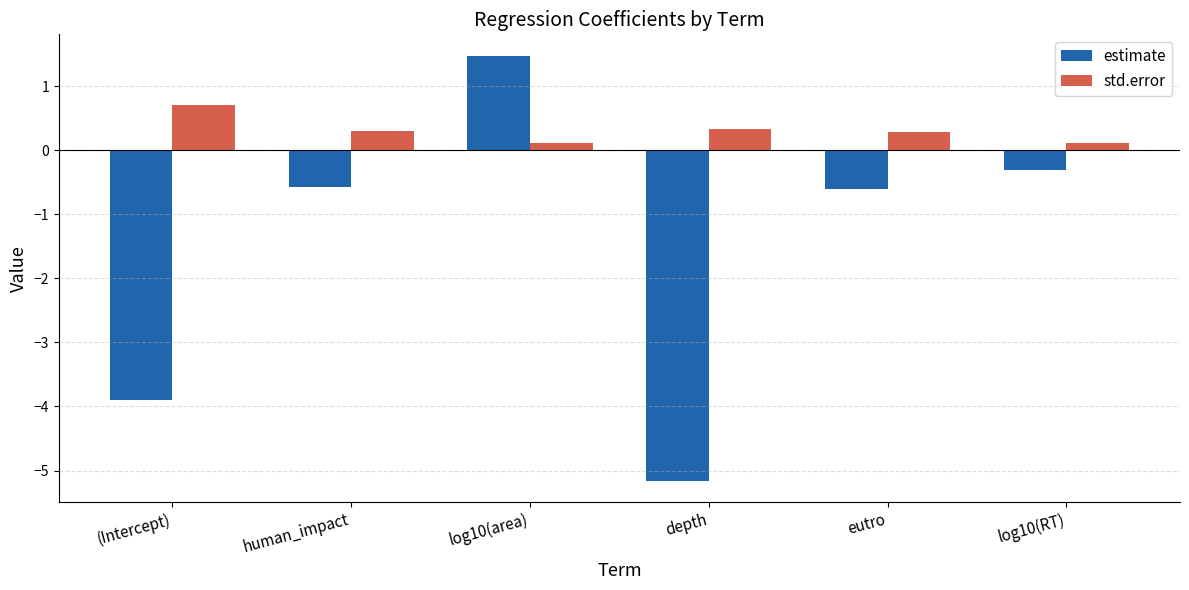

What is the average value of the std.error series?

0.3